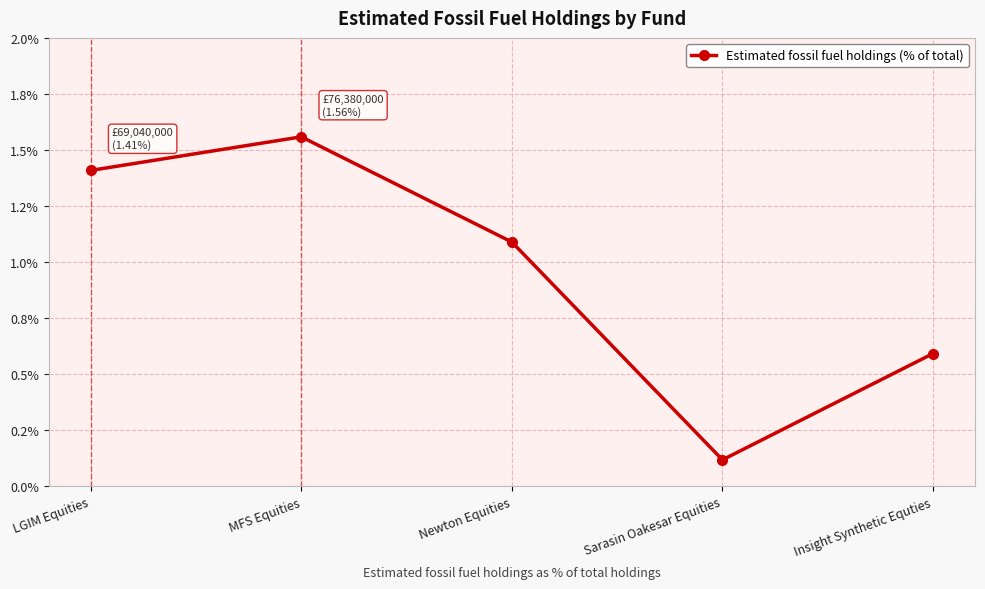

True or false: the data shows 0.0 at Sarasin Oakesar Equities.

True